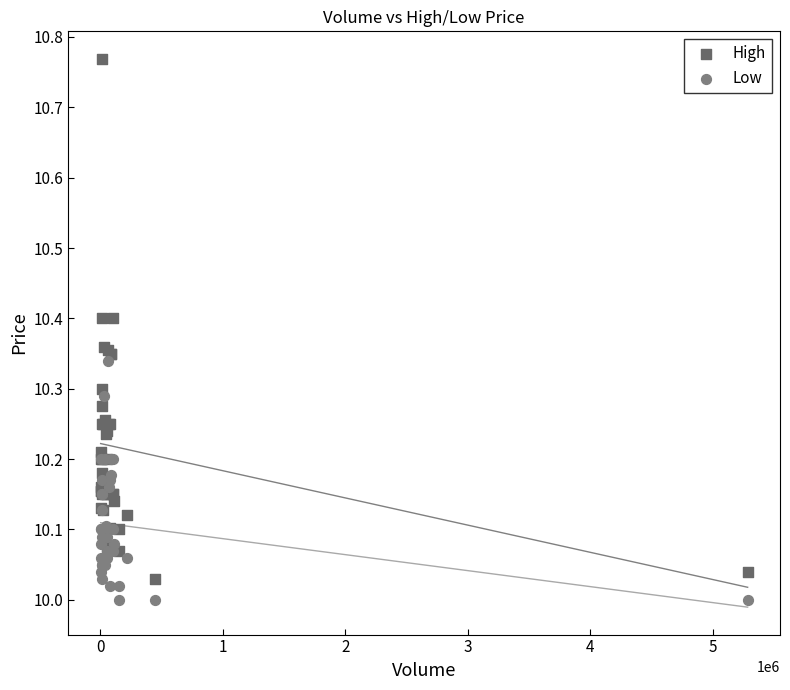

Which series has the largest Y range (max minus min)?

High